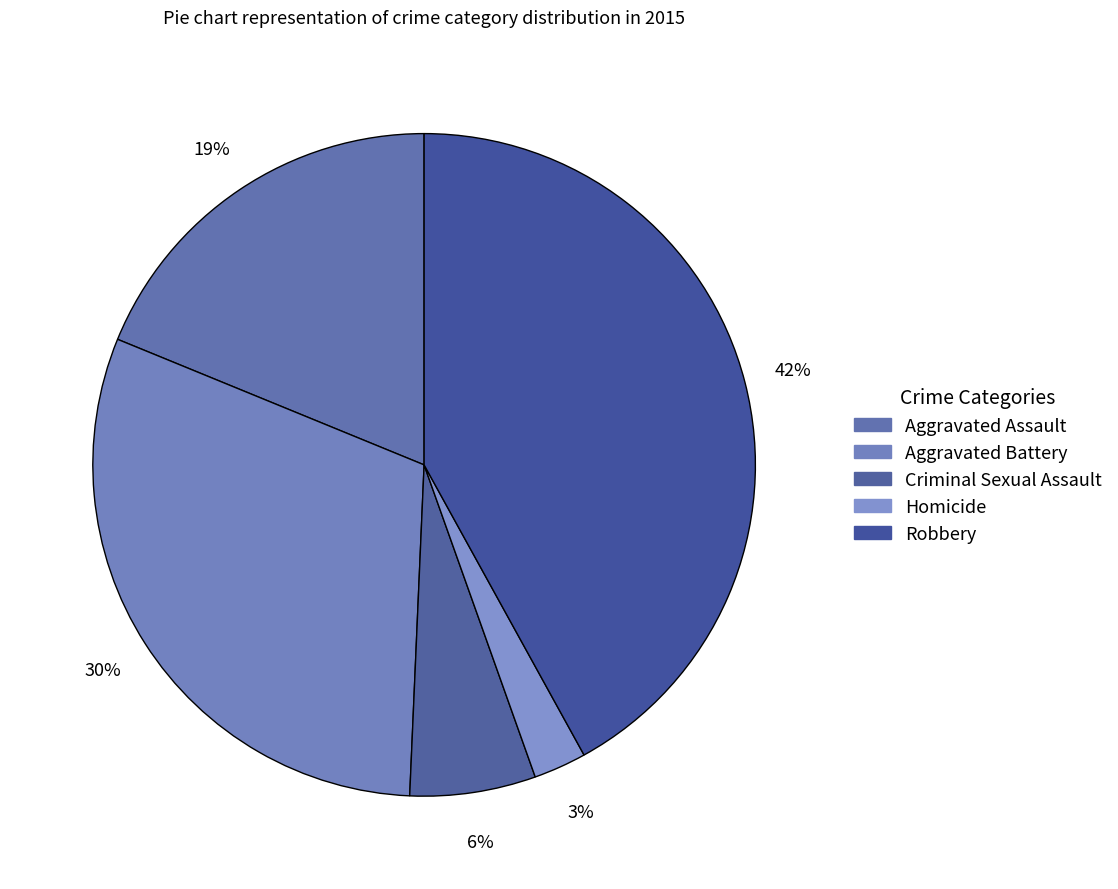

To the nearest percent, what is the difference between the Aggravated Assault and Aggravated Battery slice percentages?

12%